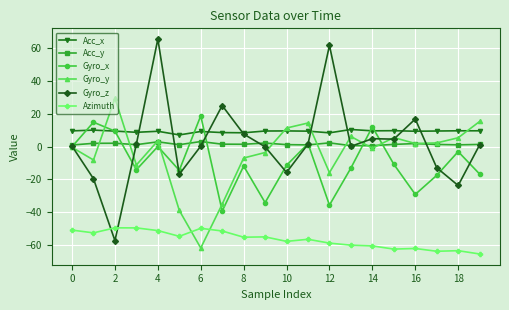

How many intersections are there between Gyro_y and Acc_x?

5